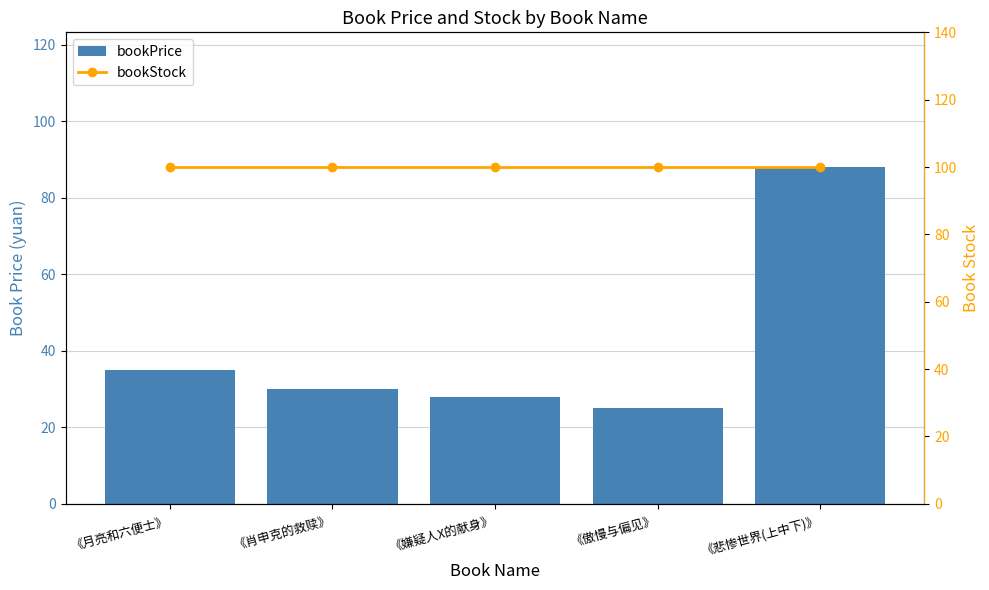

At which label does bookStock reach its peak?

《月亮和六便士》